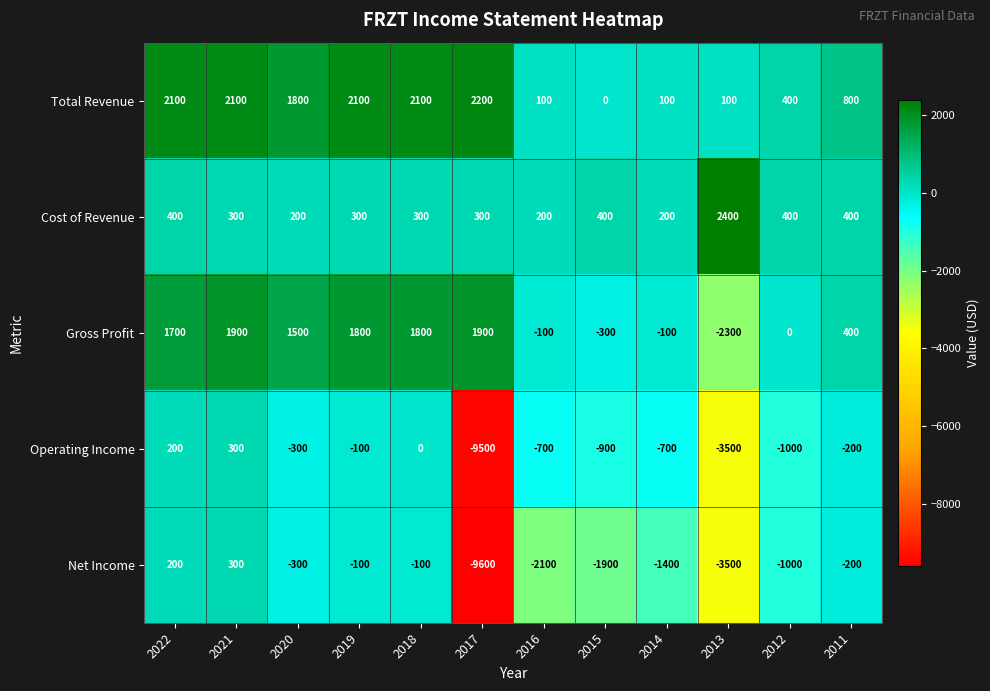

Rank the series at 2014 from highest to lowest value.

Cost of Revenue, Total Revenue, Gross Profit, Operating Income, Net Income